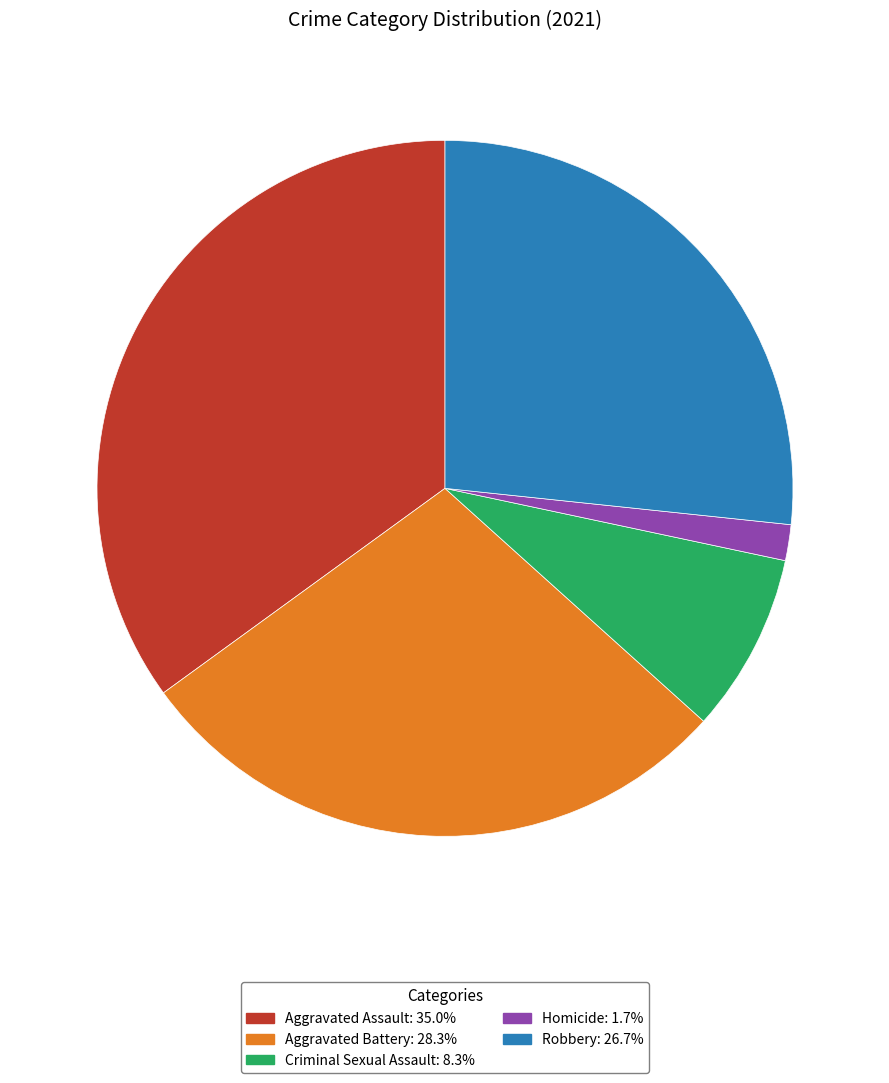

Does any single category account for the majority?

No